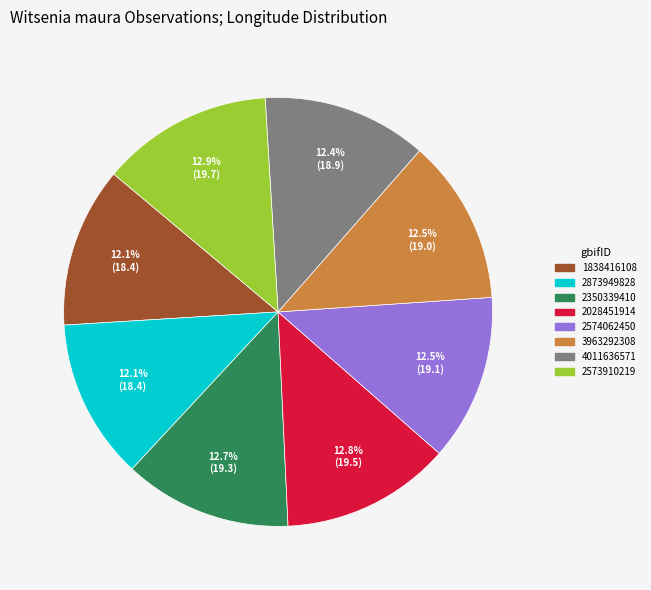

To the nearest percent, what is the average slice percentage?

12%